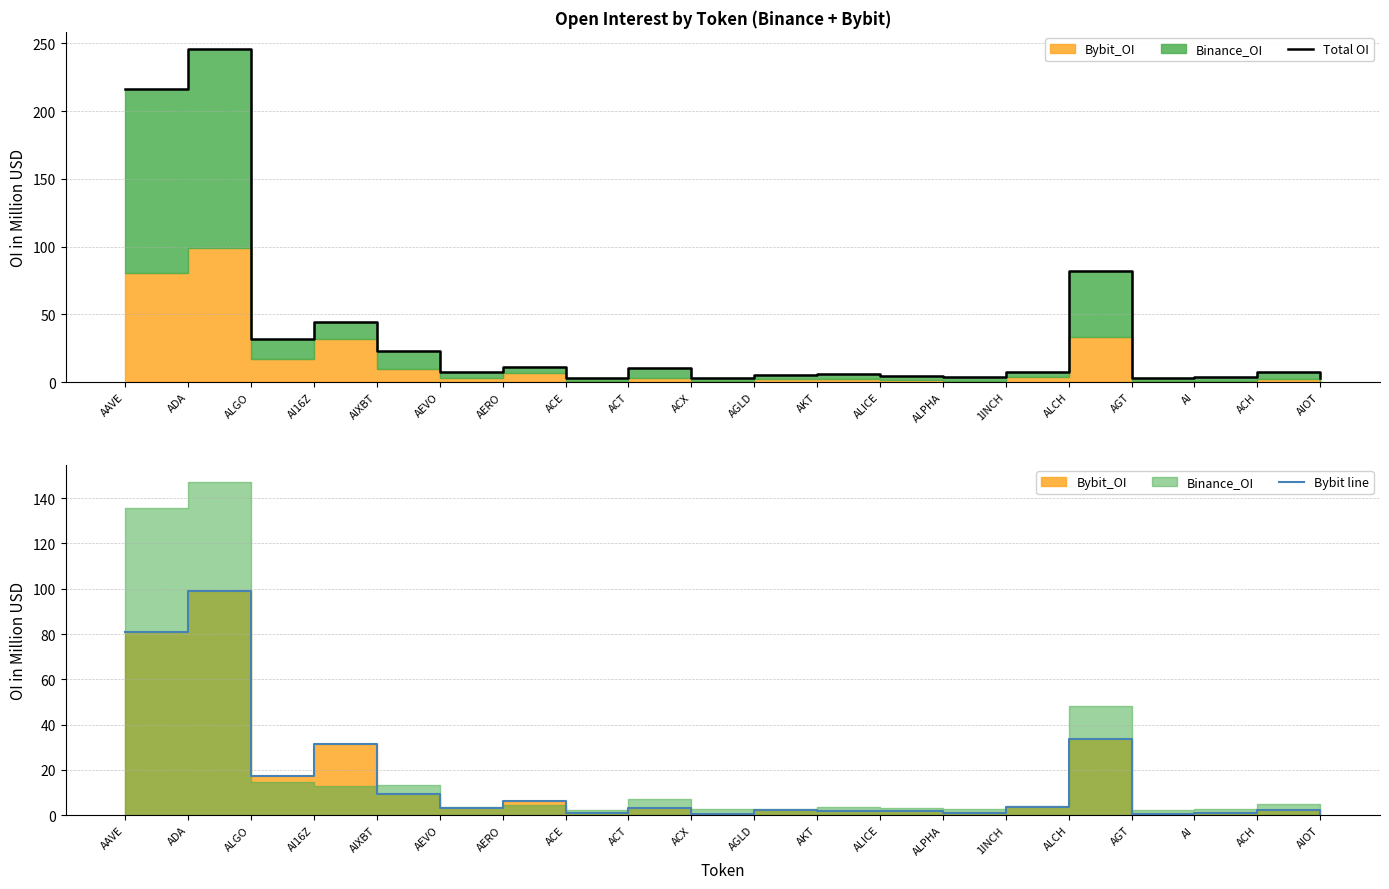

What position from the left is AAVE?

1